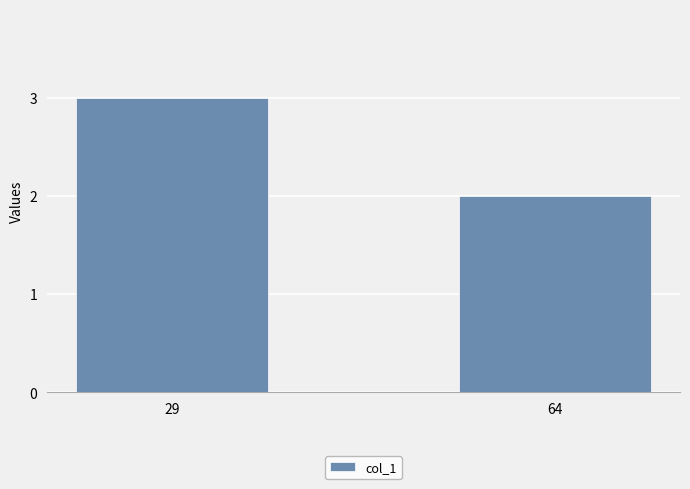

How many values are between 2 and 3?

2